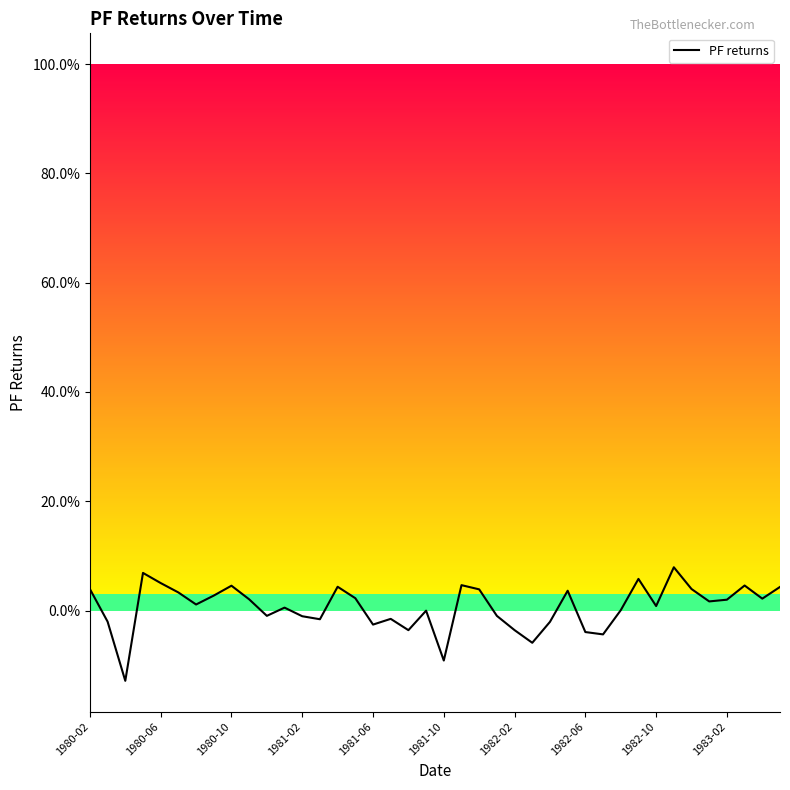

What is the minimum value shown in the chart?

-0.1